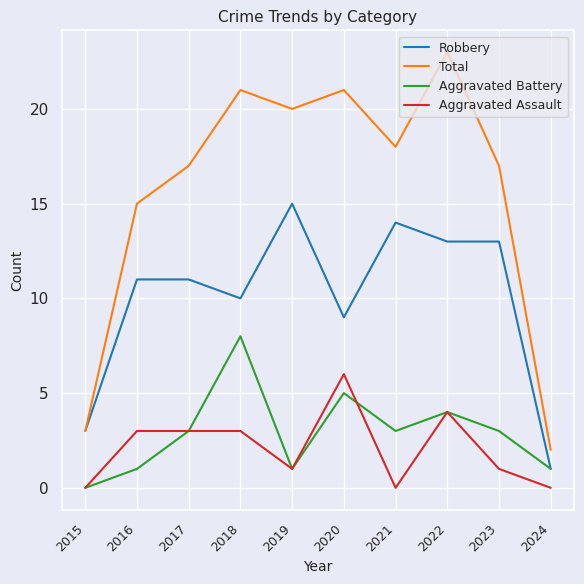

At which label does Aggravated Battery reach its minimum?

2015